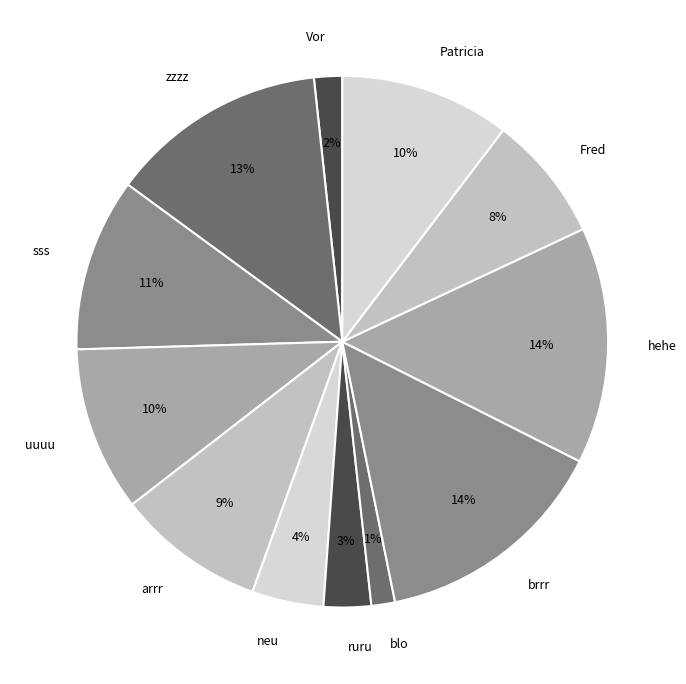

How many slices are in this pie chart?

12